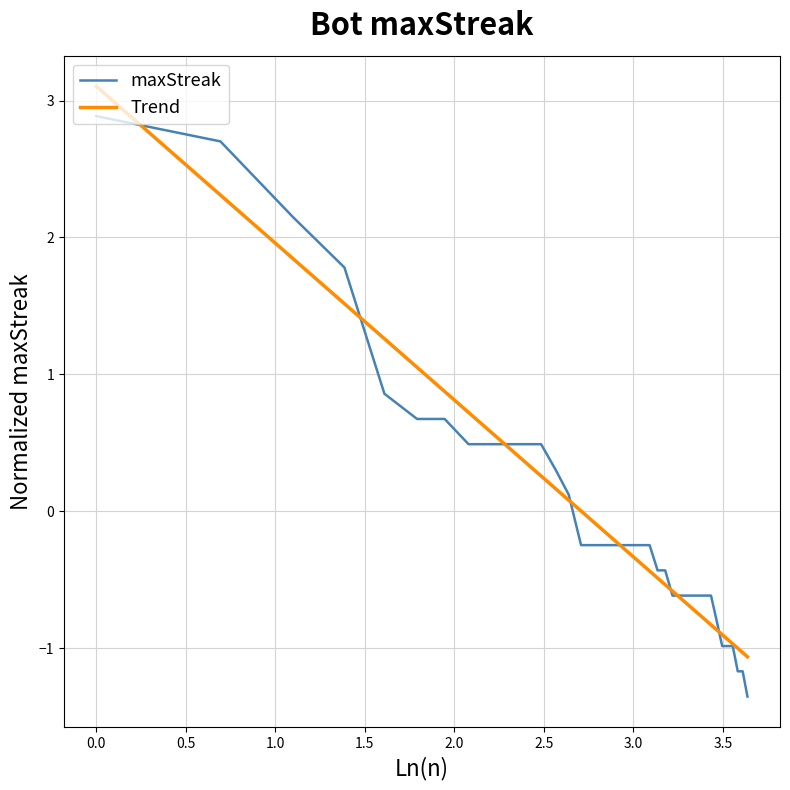

What is the lowest value of the maxStreak series?

-1.4